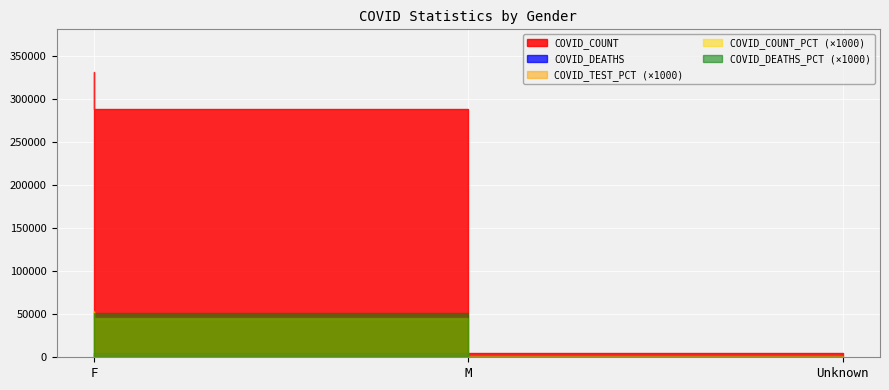

How many categories are shown in the chart?

3